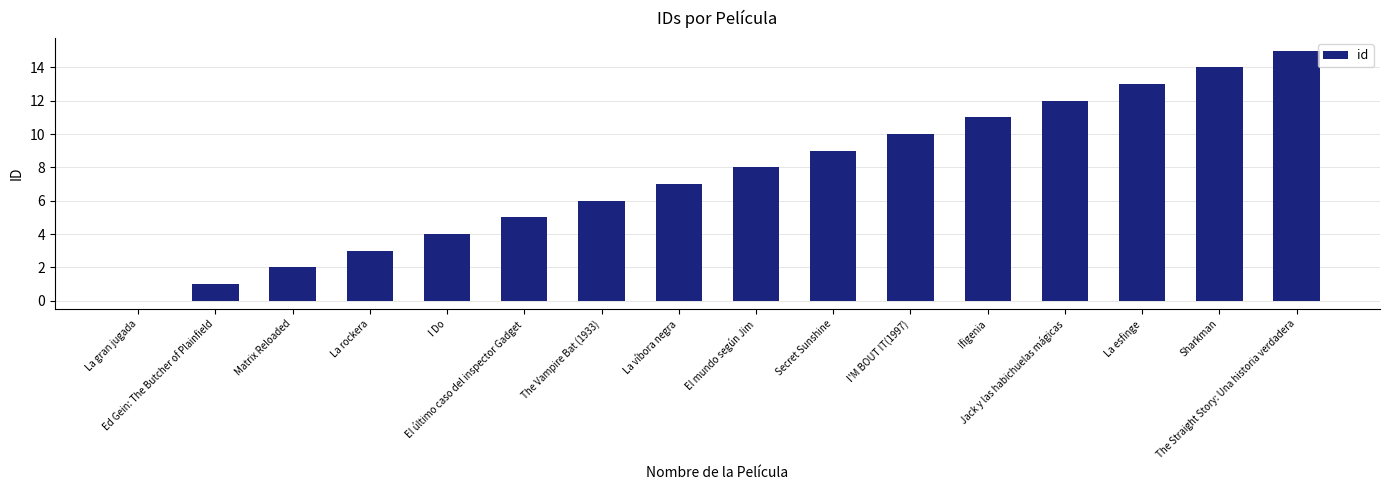

Is it true that the value at Secret Sunshine is 9?

True